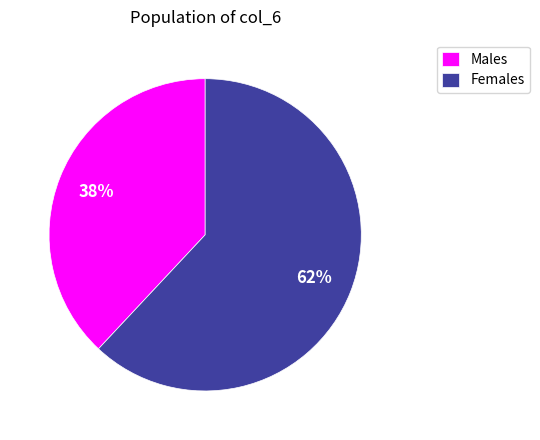

How many segments does this pie chart have?

2